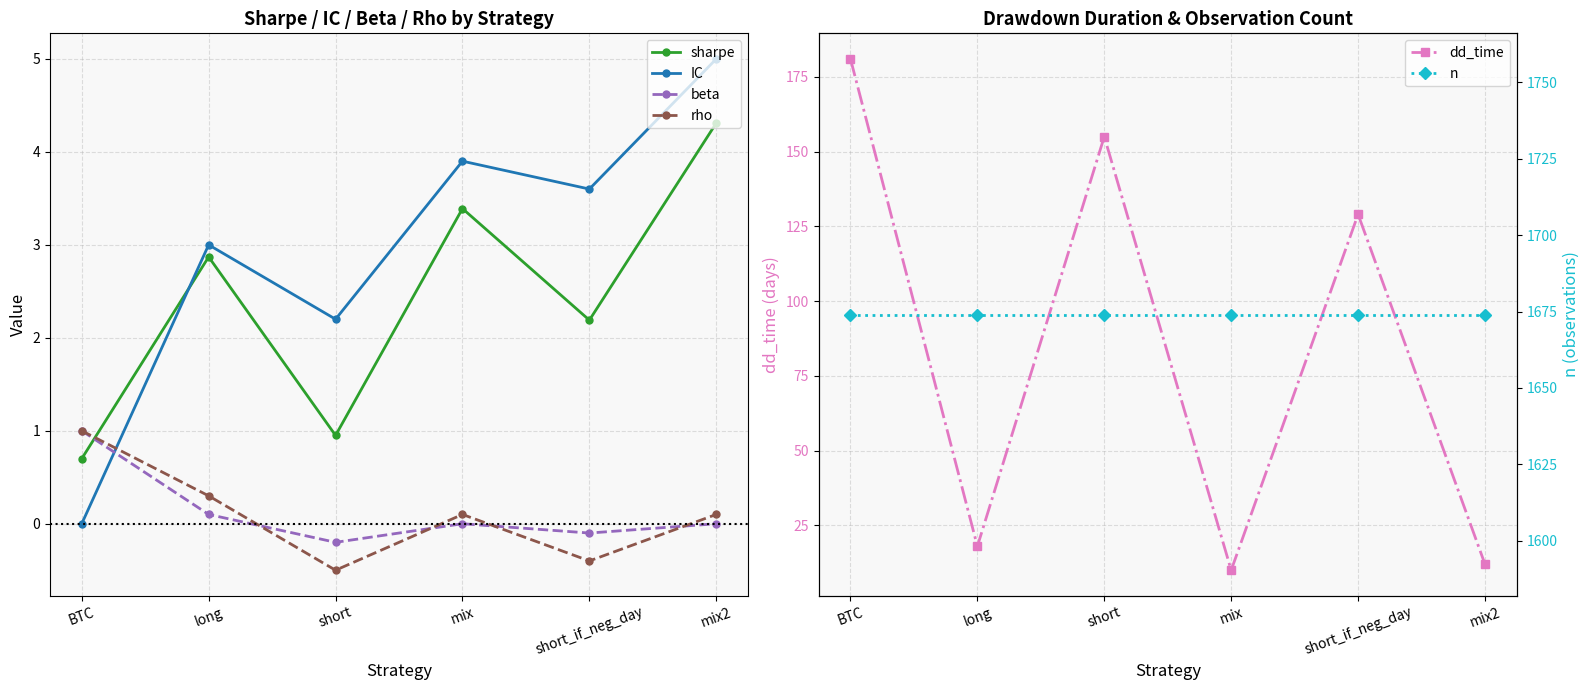

At which label does beta first exceed 0?

BTC